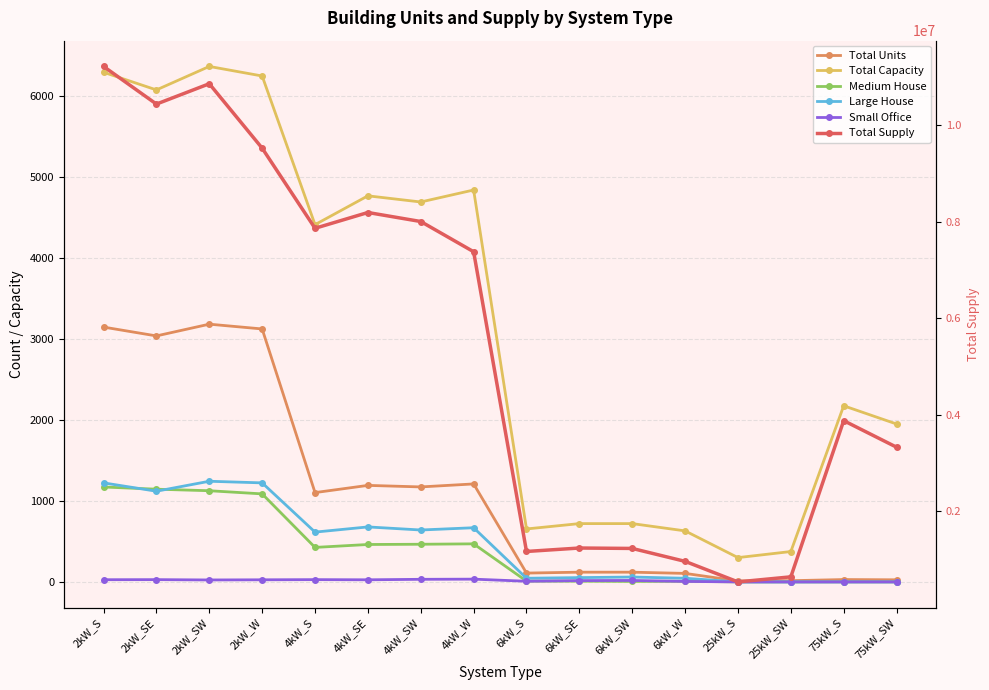

At which label does Total Capacity reach its peak?

2kW_SW